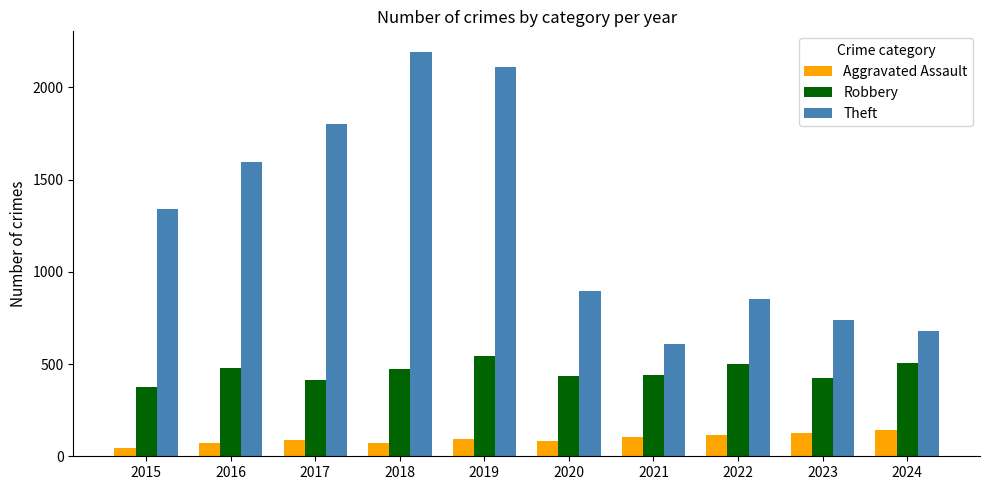

What are all the series names shown in the legend?

Aggravated Assault, Robbery, Theft